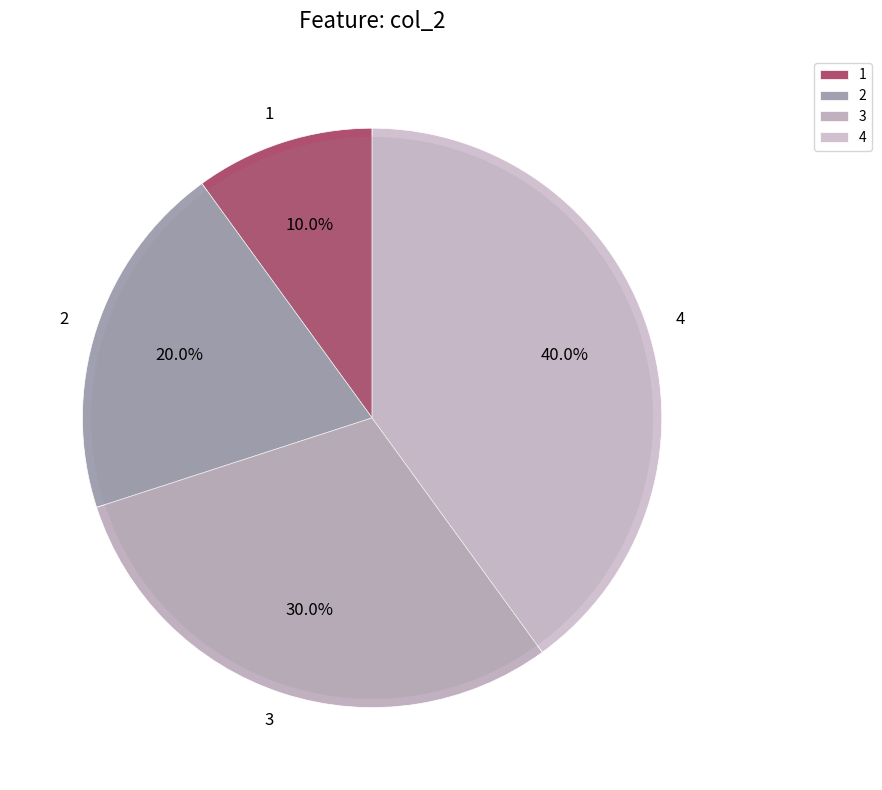

Is 2 the majority of the pie?

No